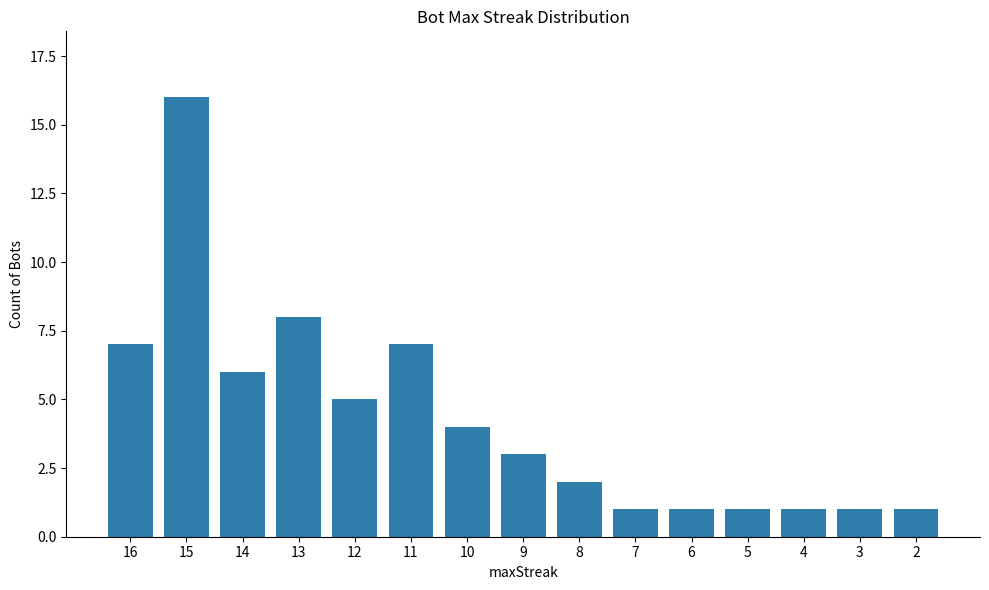

What is the sum of the values at 15 and 7?

17